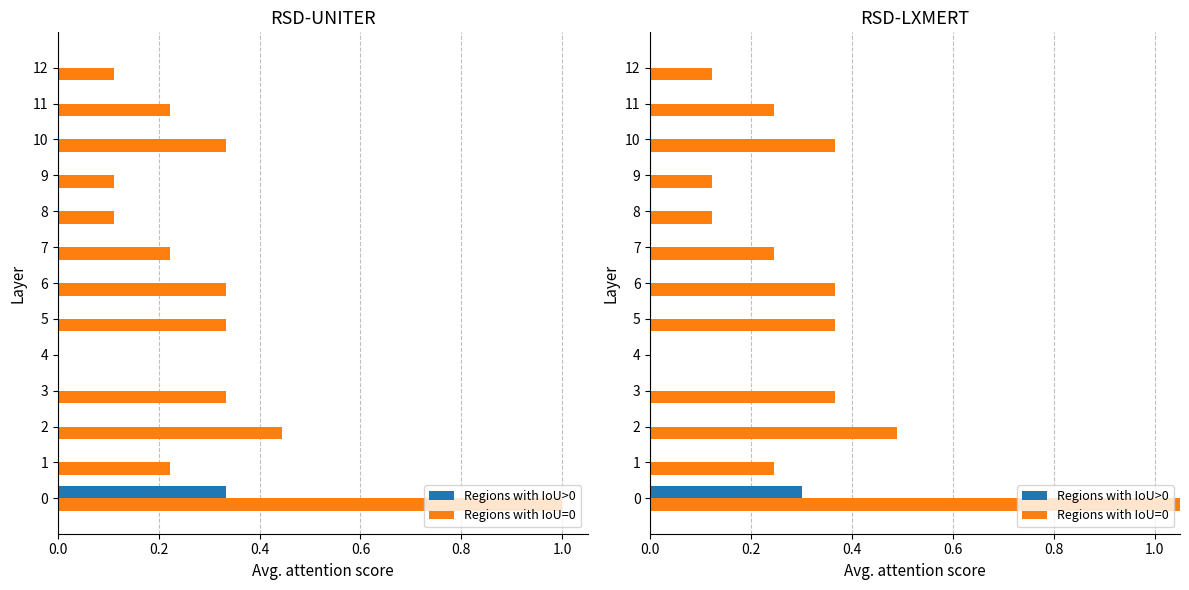

How many values in Regions with IoU=0 are above zero?

12